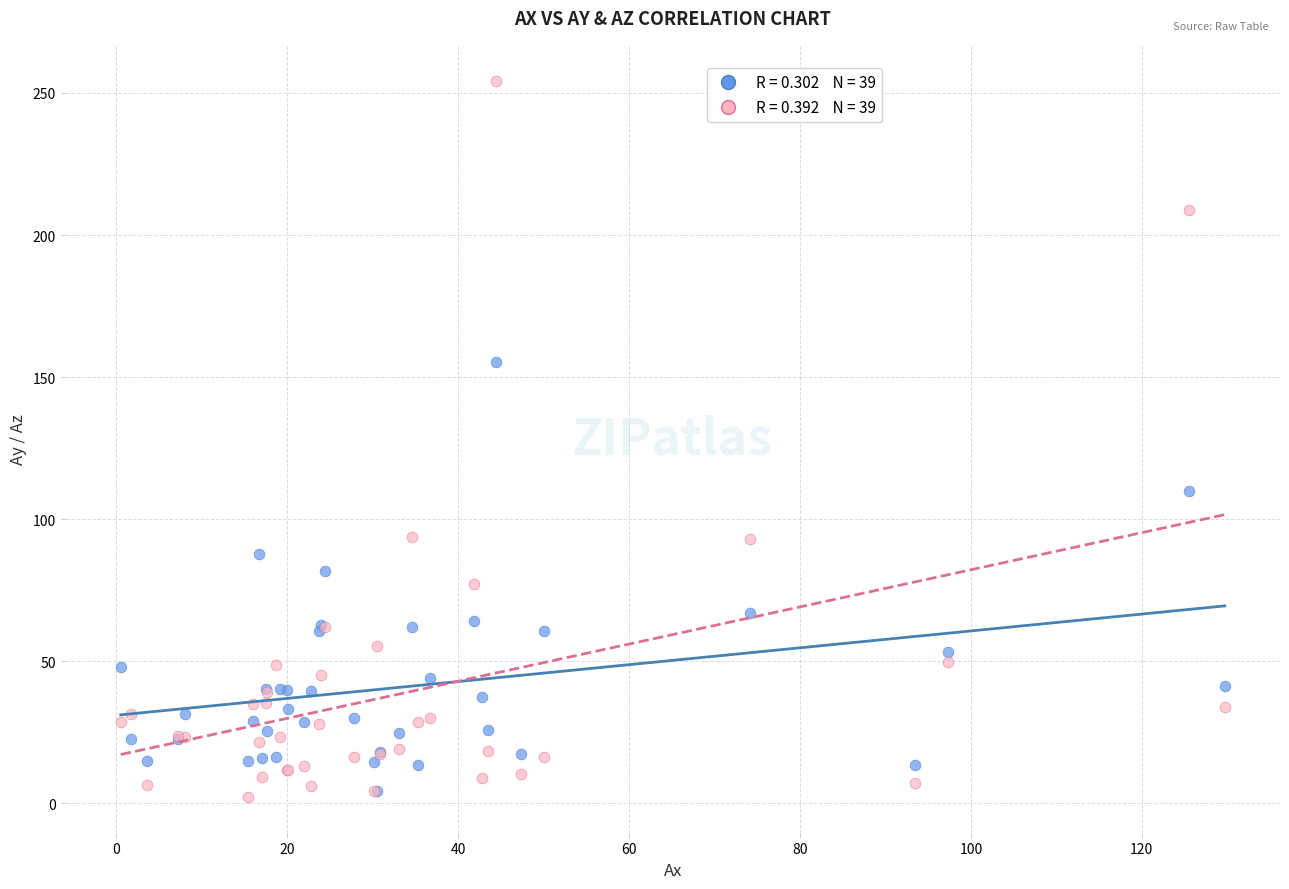

Across all series, what Y value is closest to 128?

110.0